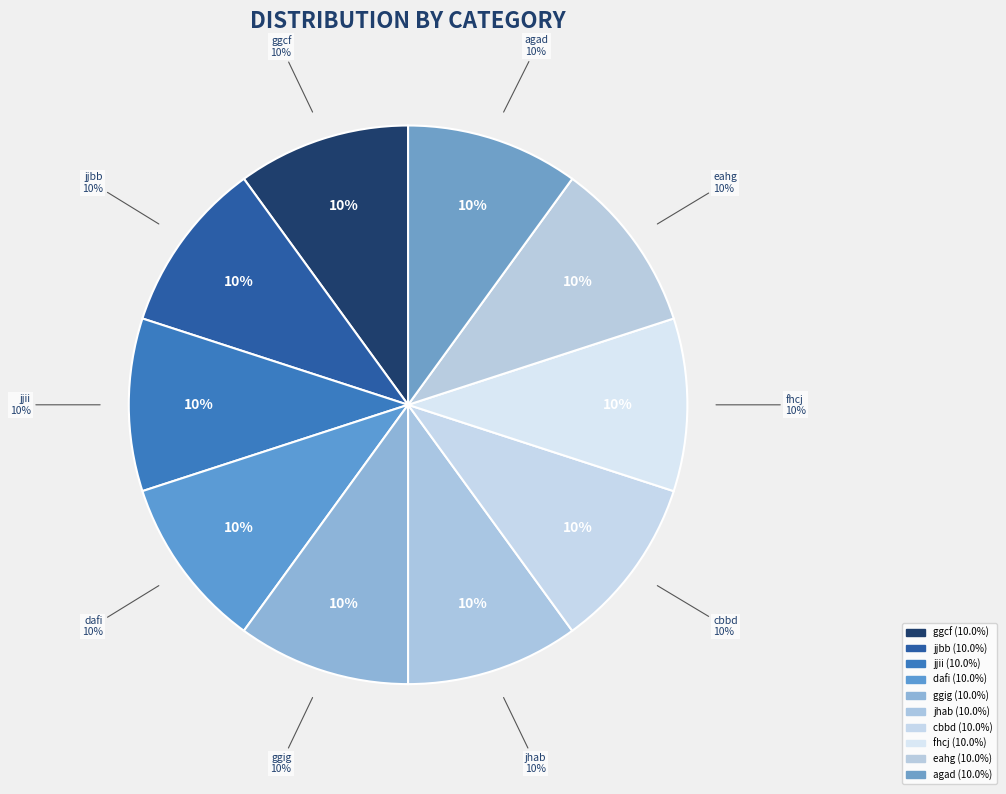

What is the smallest slice in the pie chart?

agad